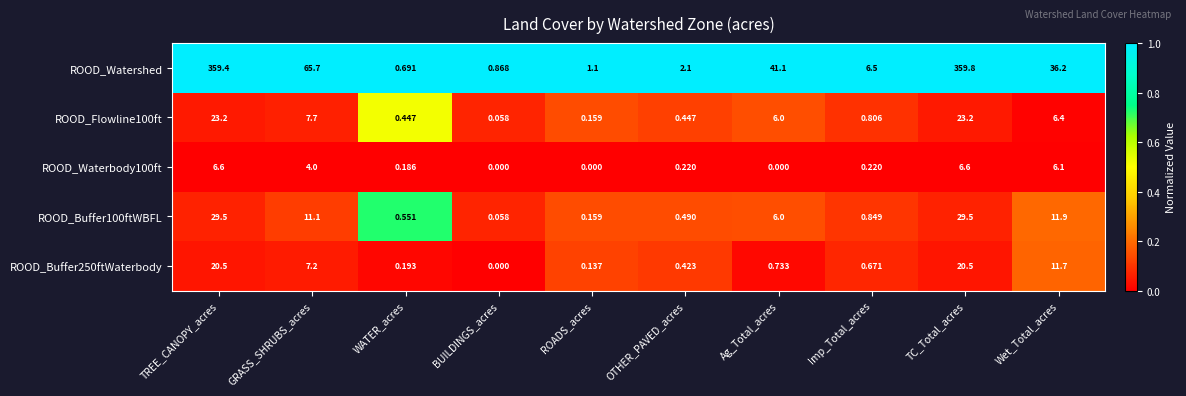

Between GRASS_SHRUBS_acres and TC_Total_acres, which series saw the biggest shift?

ROOD_Watershed